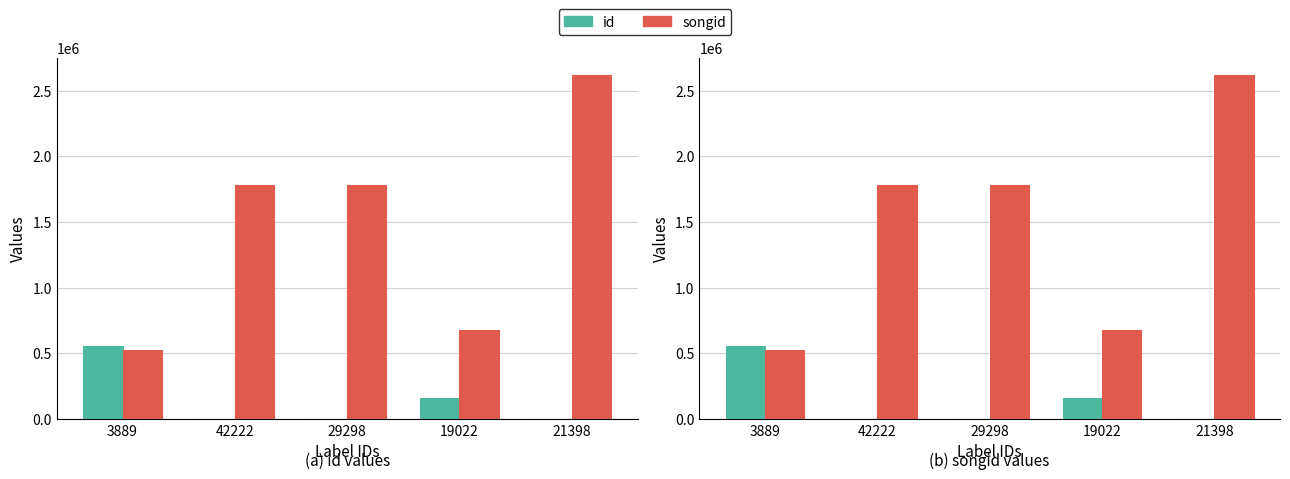

The songid series shows 1784792 at 29298. True or false?

True